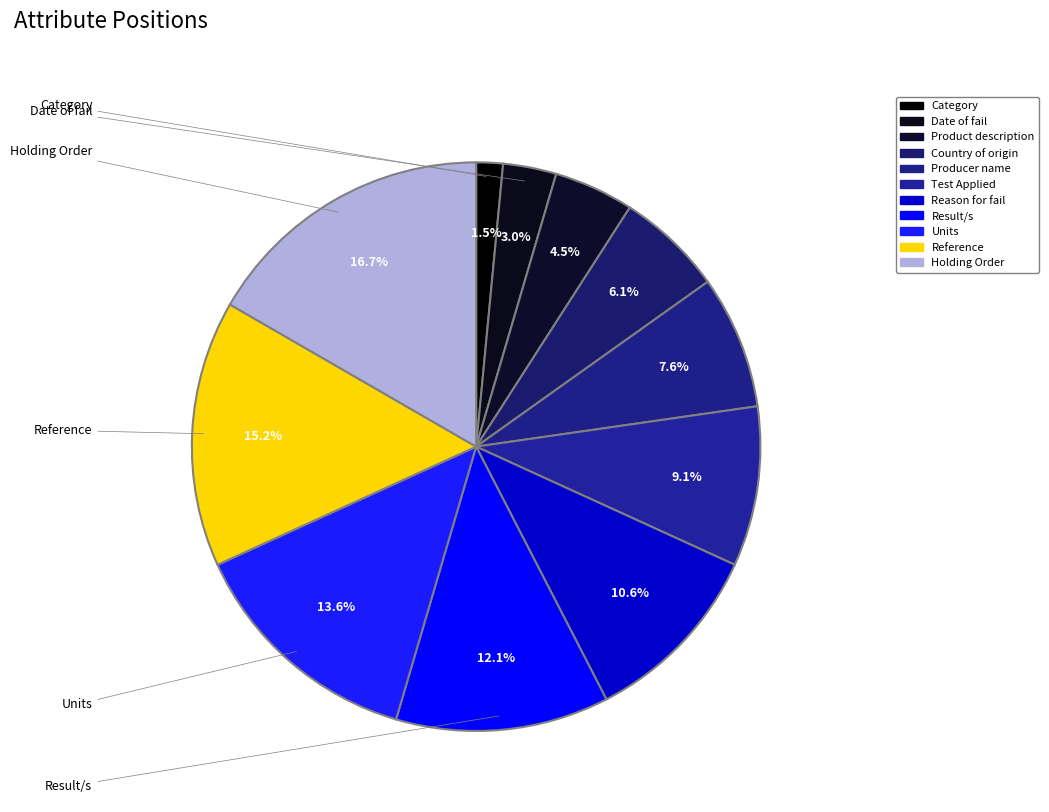

Which category has the biggest portion of the pie?

Holding Order